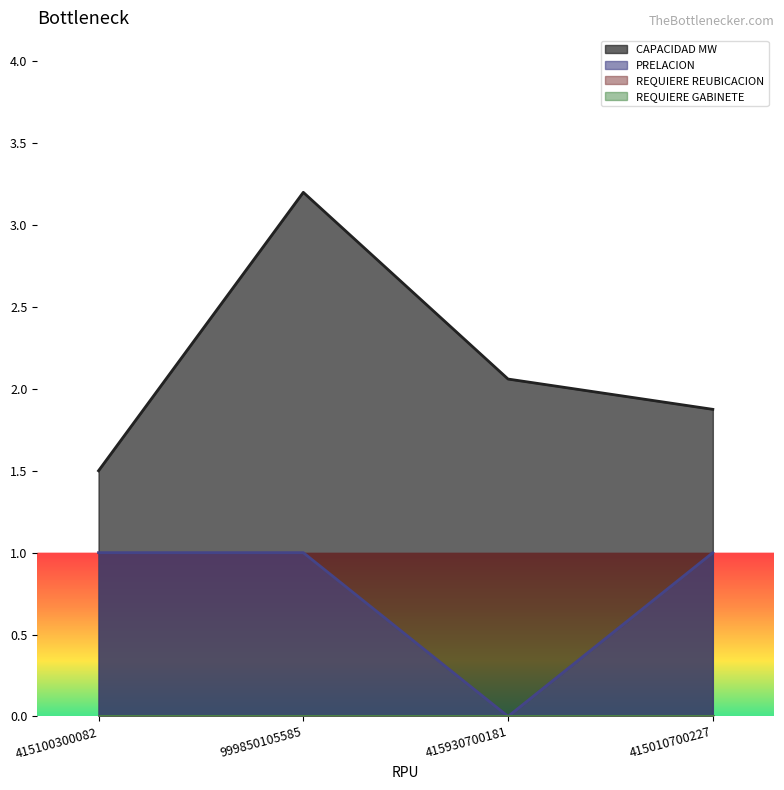

Does the chart display data point markers on the line(s)?

No